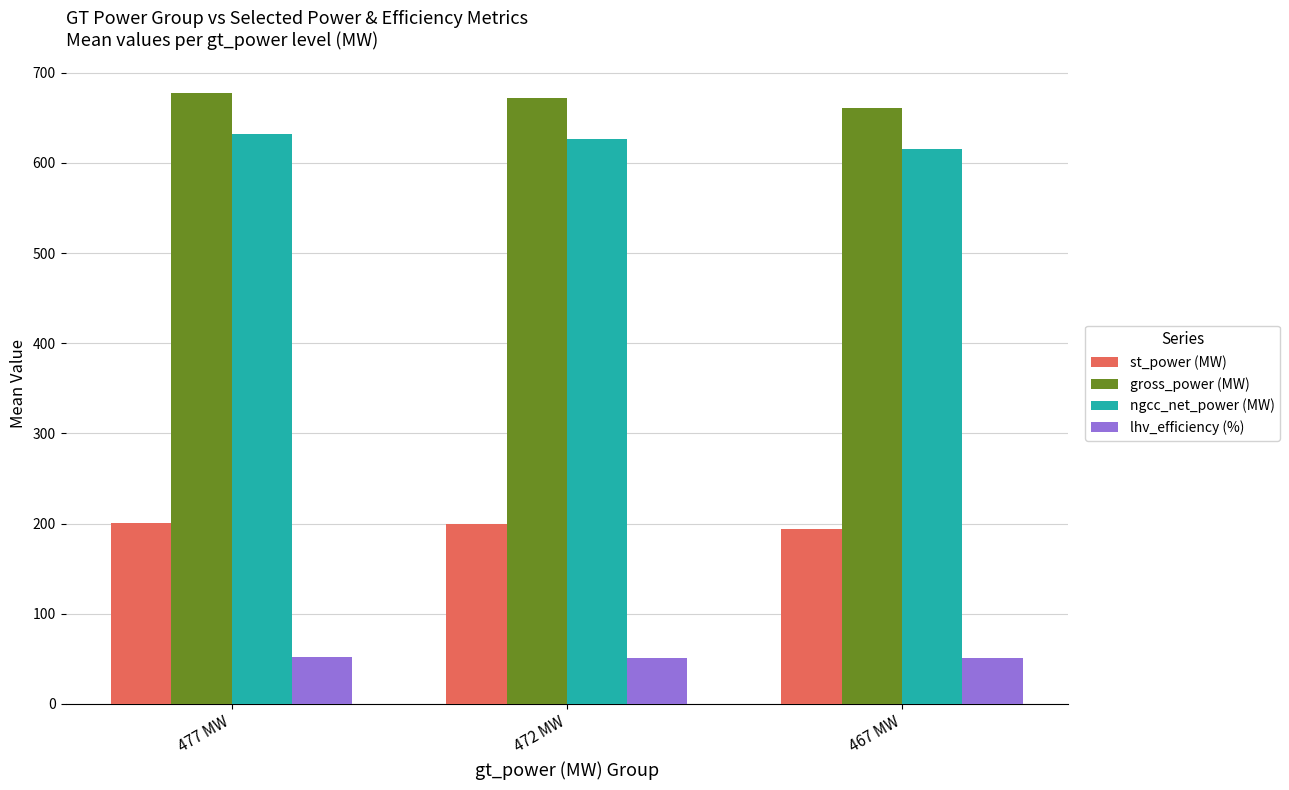

What is the average value of the ngcc_net_power (MW) series?

624.4